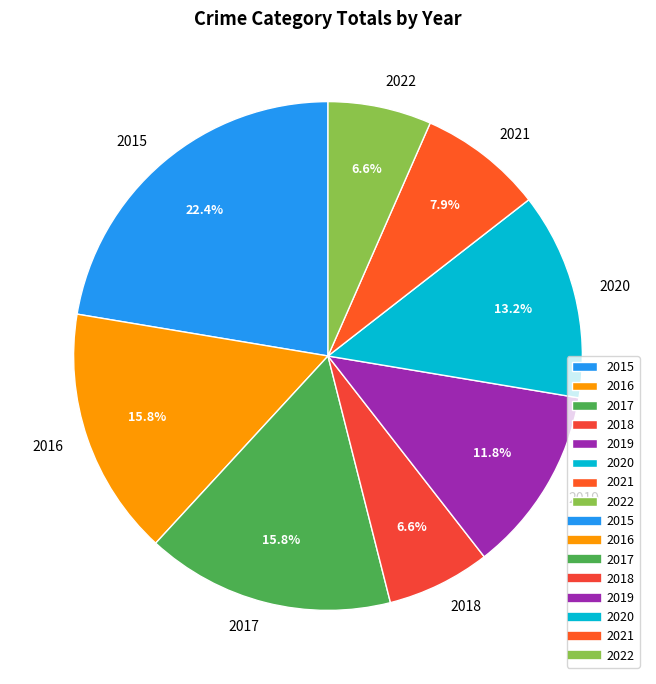

What is the largest slice in the pie chart?

2015